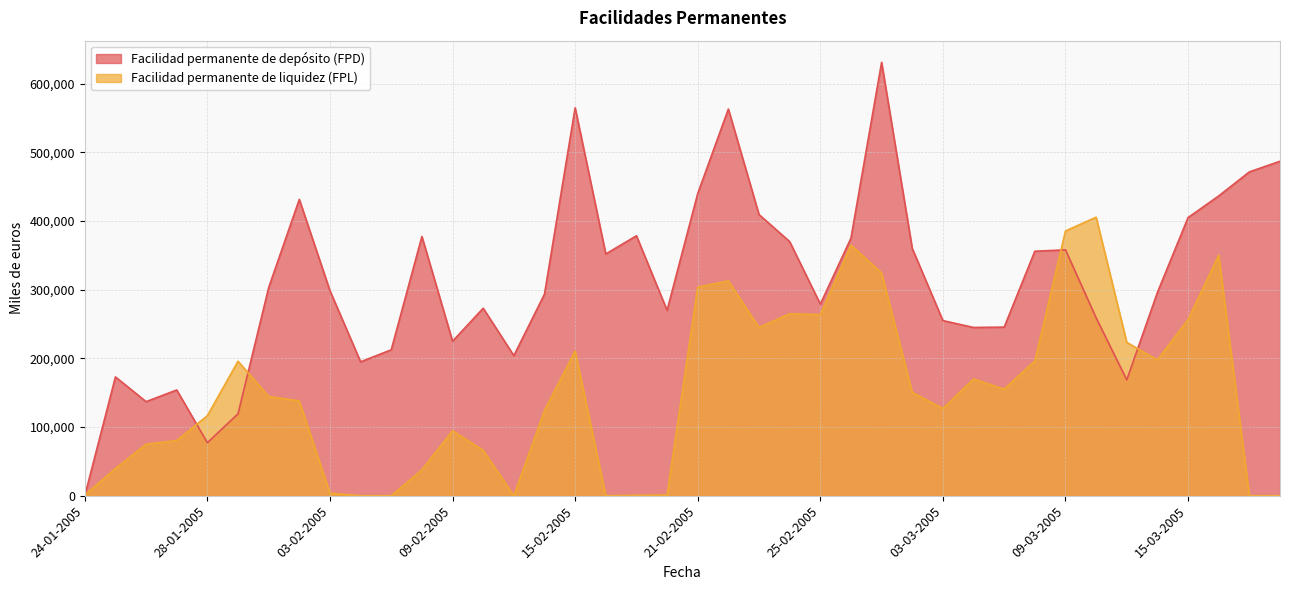

Which series has the largest range (max minus min)?

Facilidad permanente de depósito (FPD)